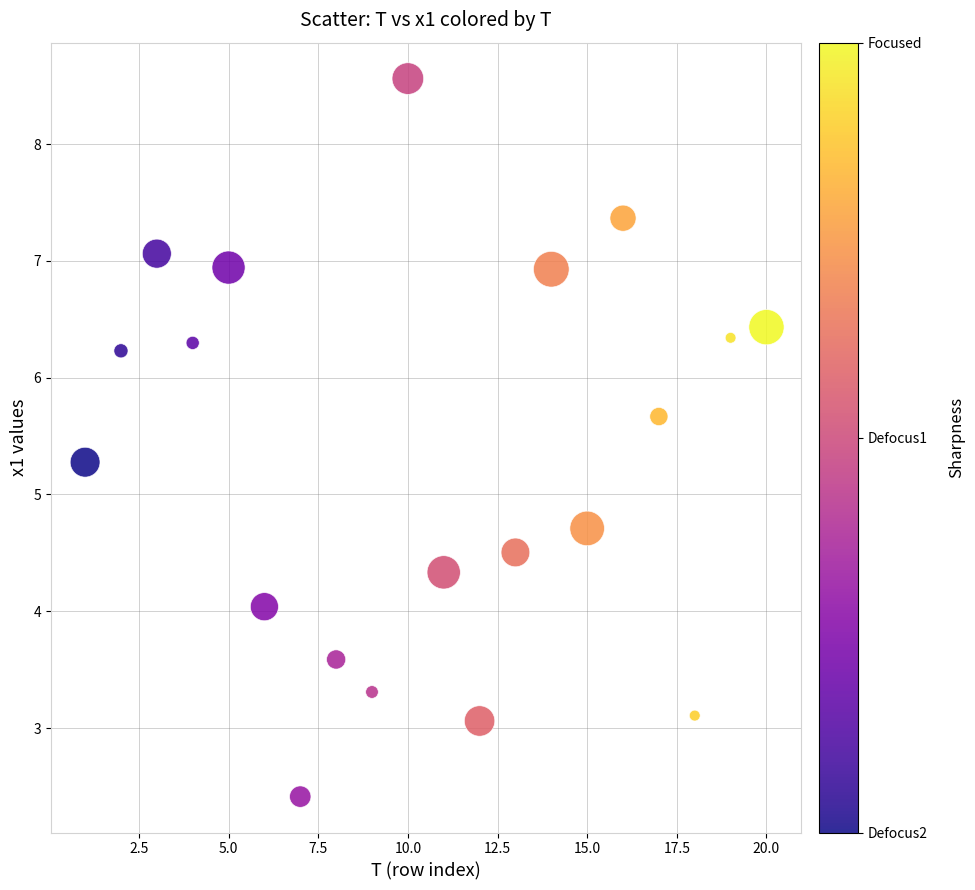

What is the range of Y values (max minus min)?

6.1